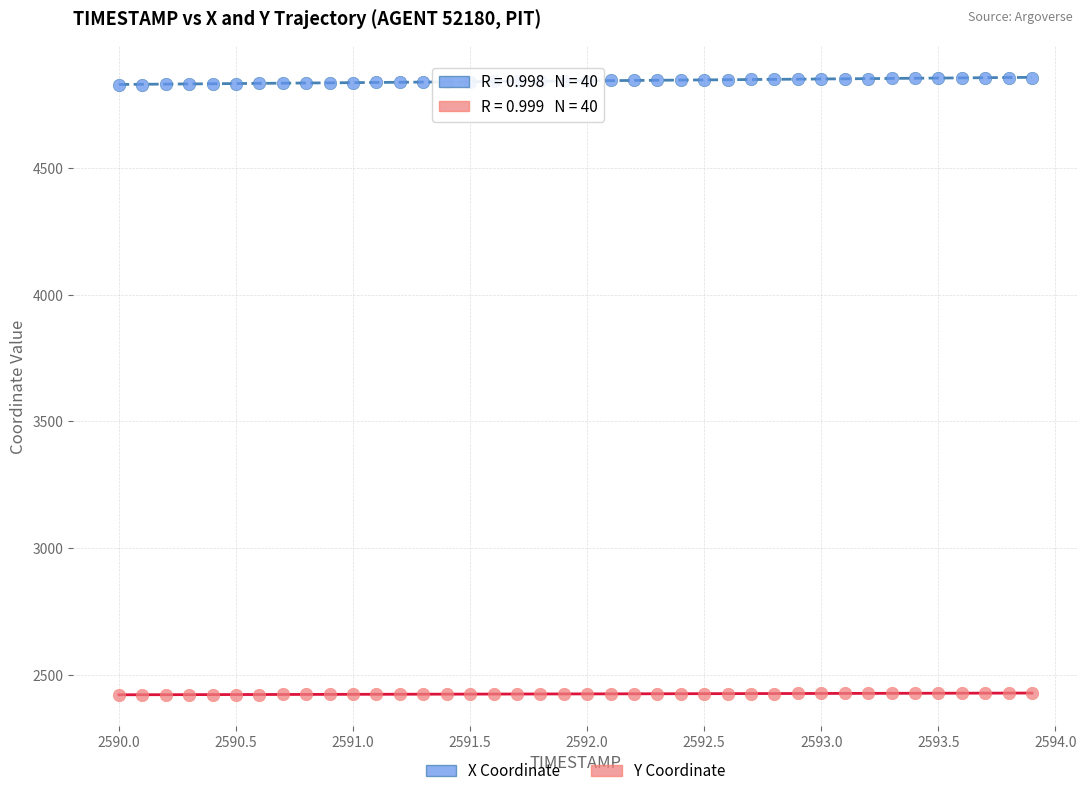

Which series contains the highest Y value?

X Coordinate